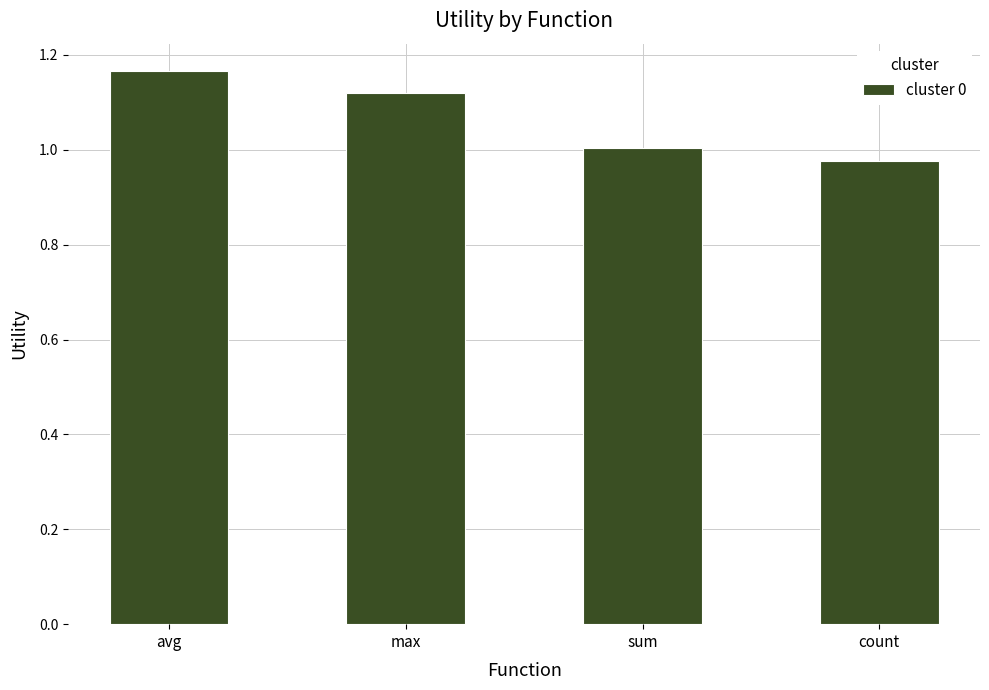

Between count and avg, which is larger?

avg